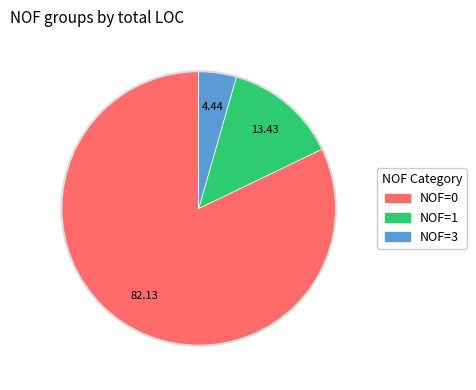

Is there any slice that represents more than half of the pie?

Yes